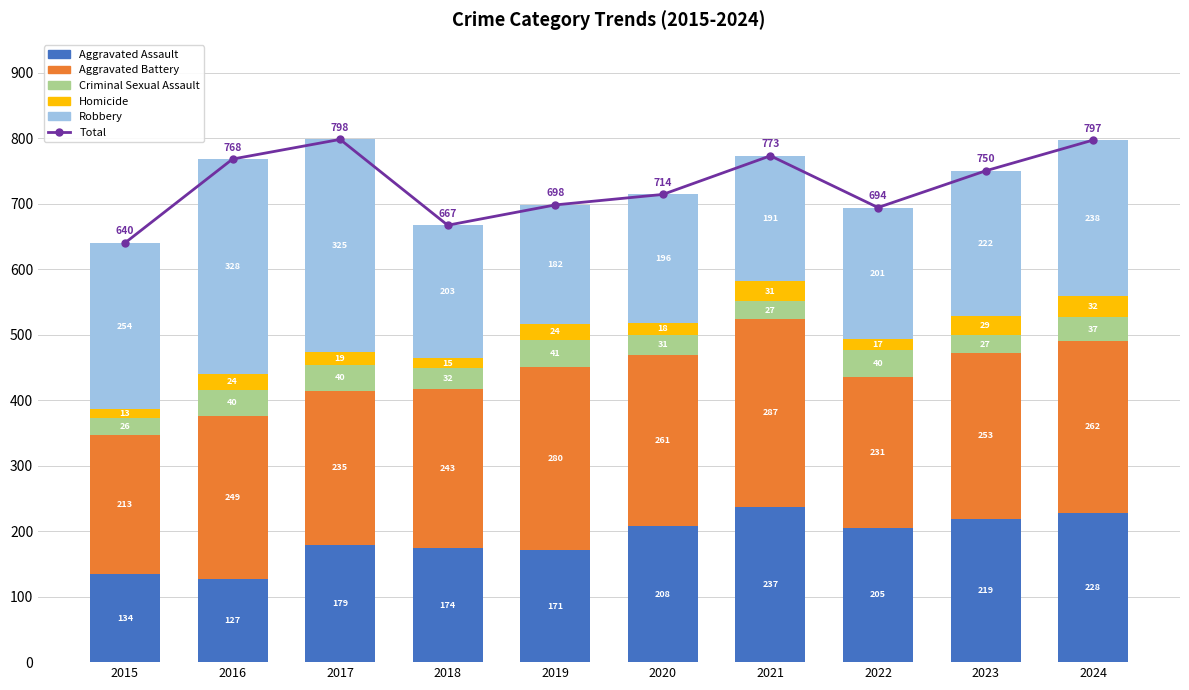

What is the difference between the maximum and minimum values in the Total series?

158